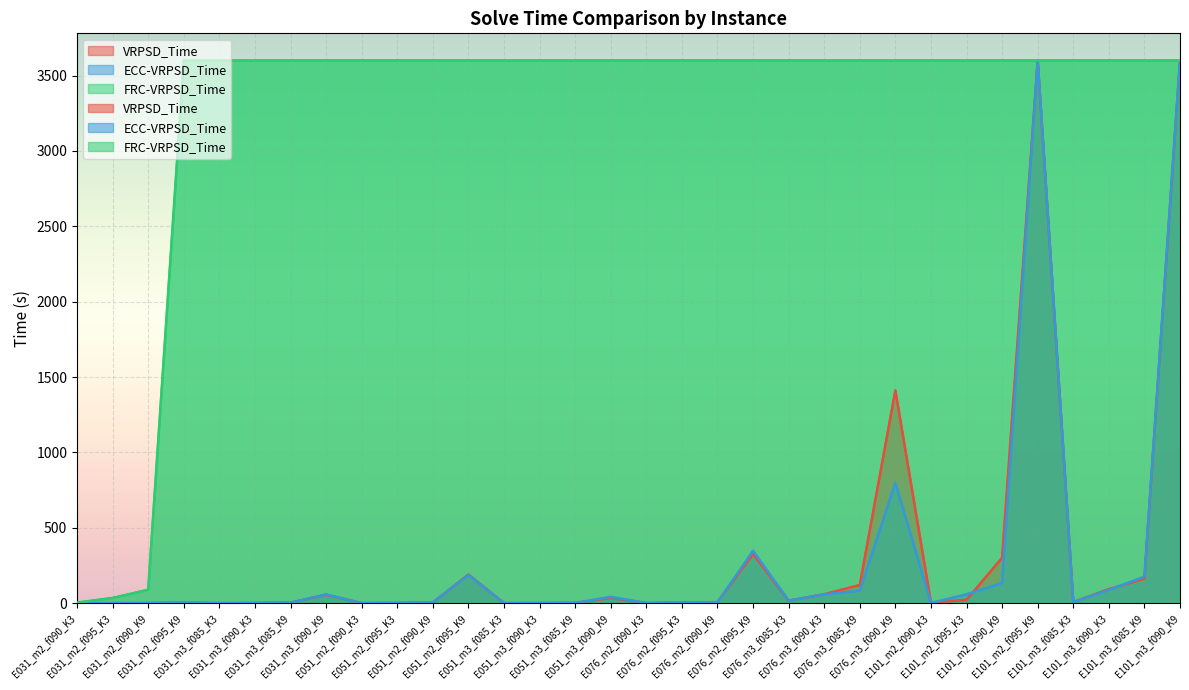

Rank the series by their maximum value, from lowest to highest.

VRPSD_Time, ECC-VRPSD_Time, FRC-VRPSD_Time